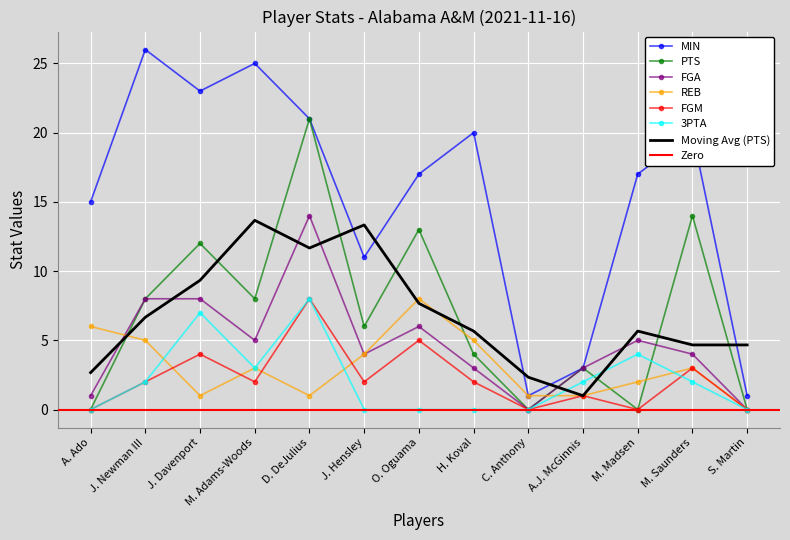

Between D. DeJulius and H. Koval, which series saw the biggest shift?

PTS